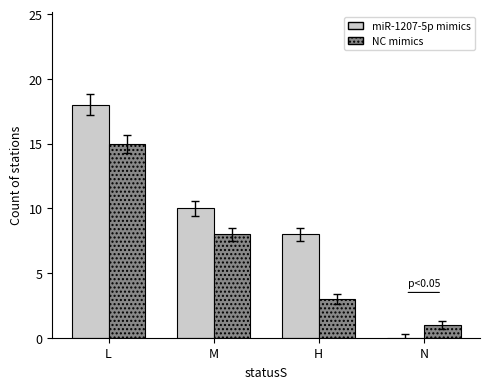

Between L and M, which series saw the biggest shift?

miR-1207-5p mimics